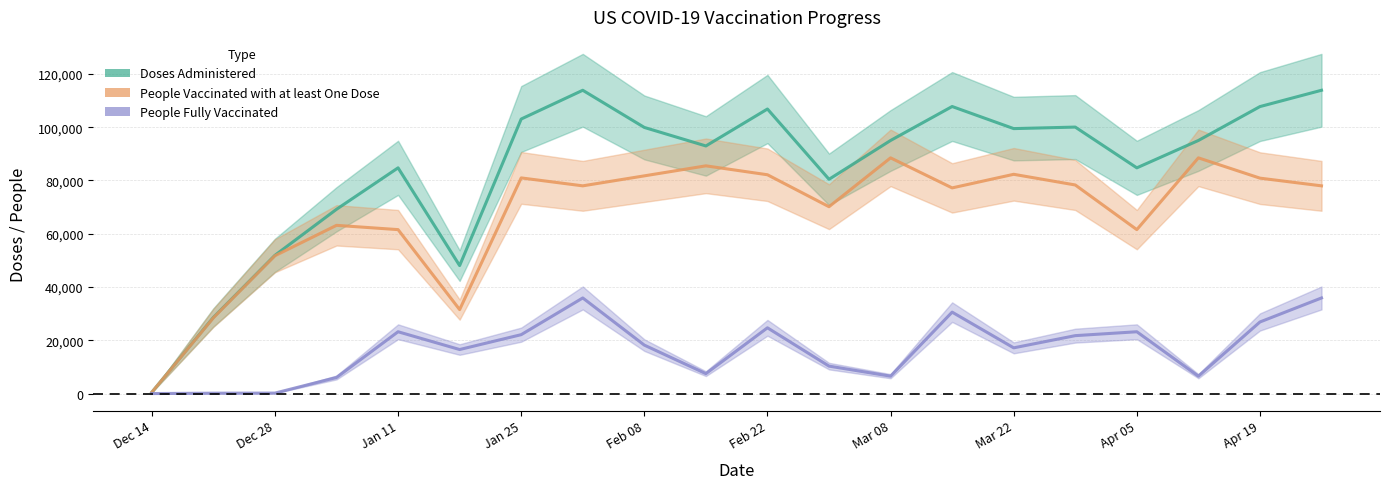

Reading left to right, what are all the values shown in this chart?

Doses Administered: 493	28575	51907	69181	84744	48046	103071	113871	99916	92963	106832	80448	95018	107773	99477	100047	84744	95018	107745	113871
People Vaccinated with at least One Dose: 493	28439	51739	63157	61550	31520	80967	77986	81735	85497	82149	70153	88493	77213	82319	78312	61550	88493	80877	77986
People Fully Vaccinated: 2	137	170	6033	23203	16530	22110	35893	18187	7478	24686	10300	6526	30570	17163	21742	23203	6526	26873	35893